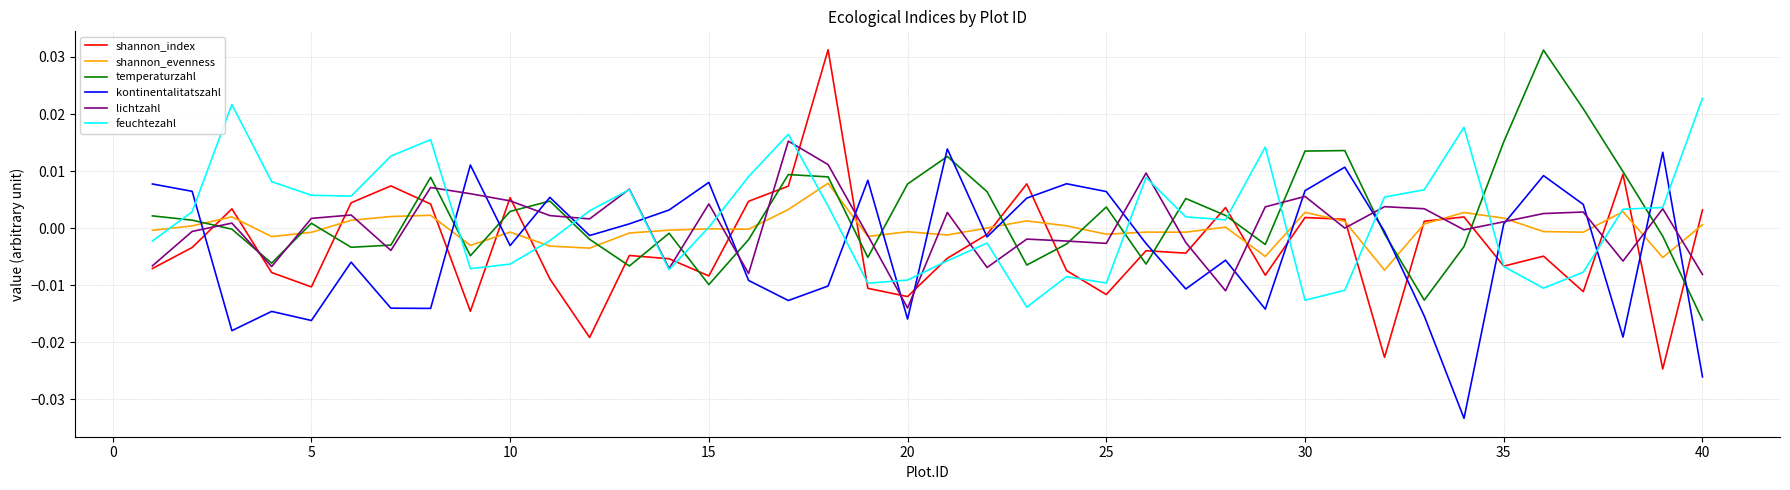

How many values in the kontinentalitatszahl series are below 0?

22